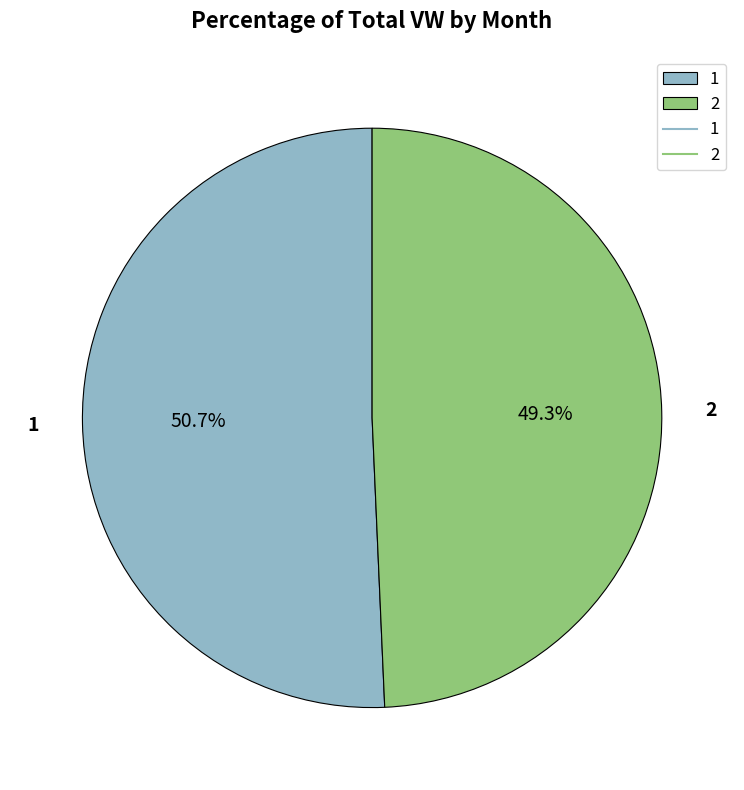

Count the number of slices in the pie.

2